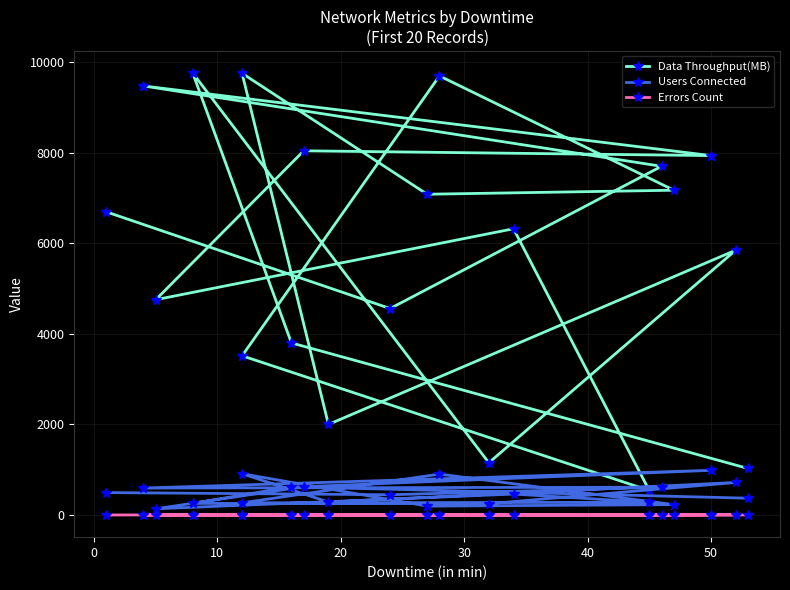

How many data points does each series have?

20